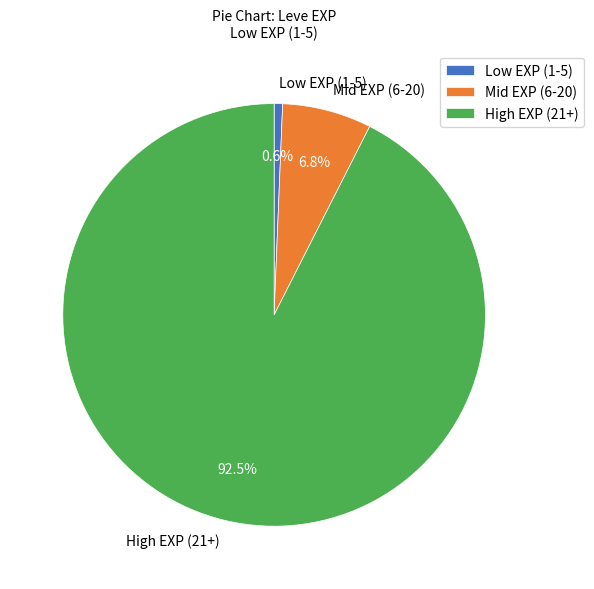

Which category has the smallest portion of the pie?

Low EXP (1-5)